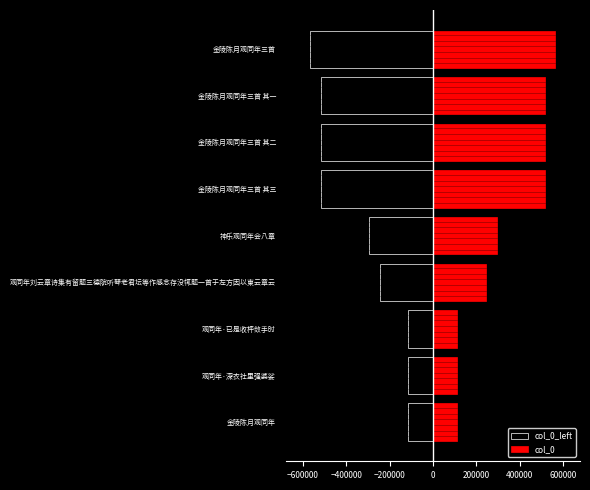

What is the difference between the highest and lowest values at 金陵陈月观同年三首 其一?

1032265.0